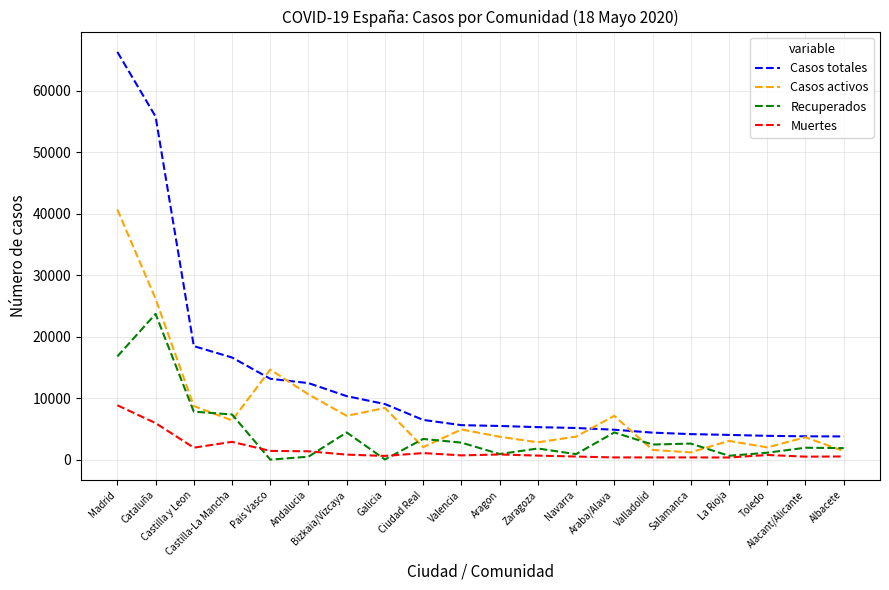

What is the difference between the second highest and second lowest values in the Recuperados series?

16765